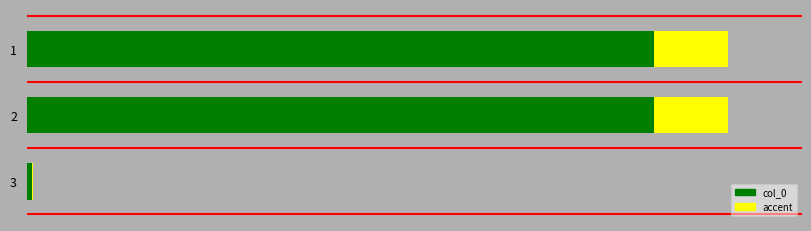

How many values are below 997093?

1